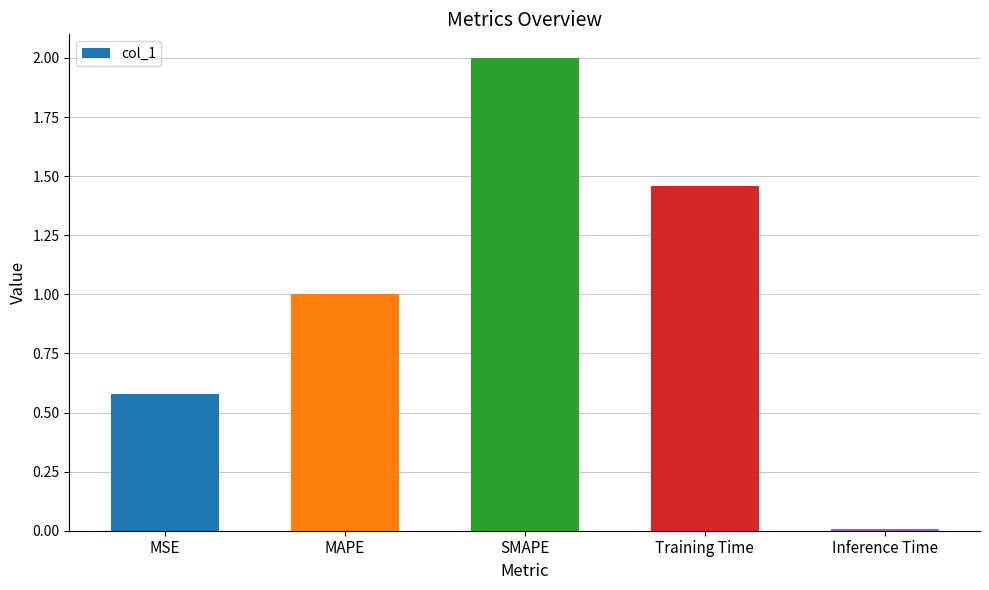

What is the maximum value shown in the chart?

2.0